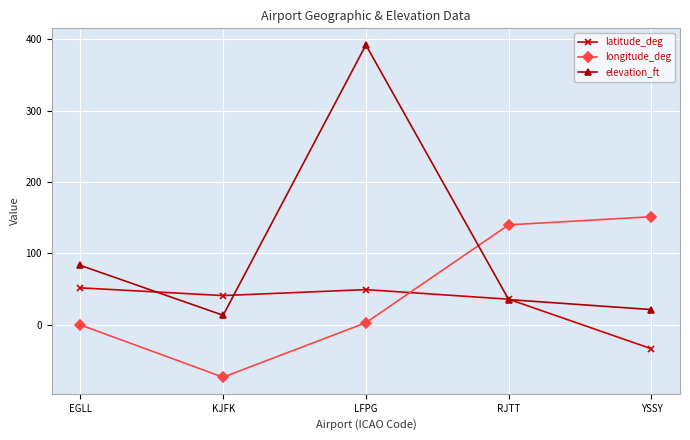

What position from the right is KJFK?

4